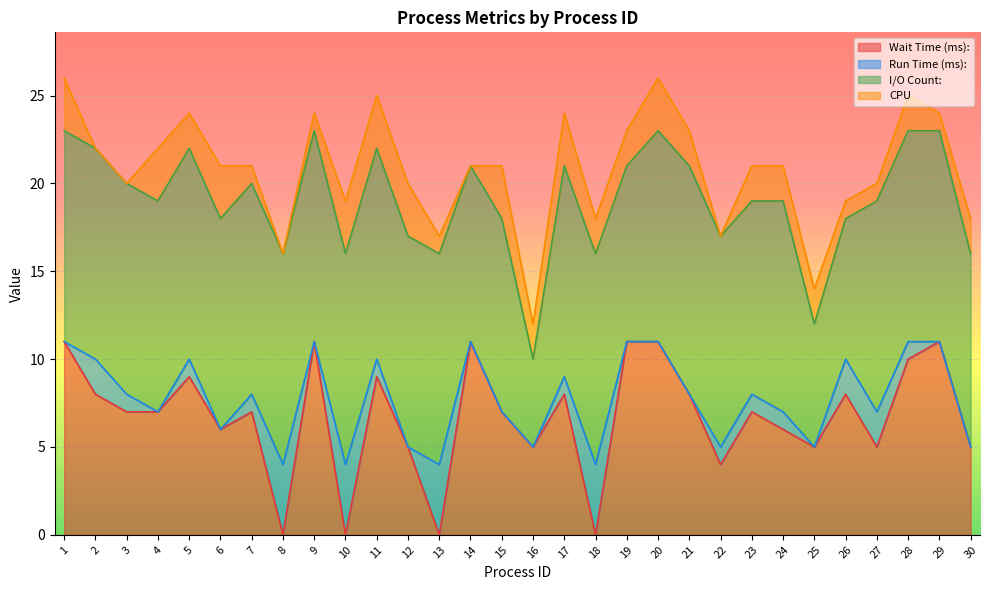

What is the maximum value for Wait Time (ms):?

11